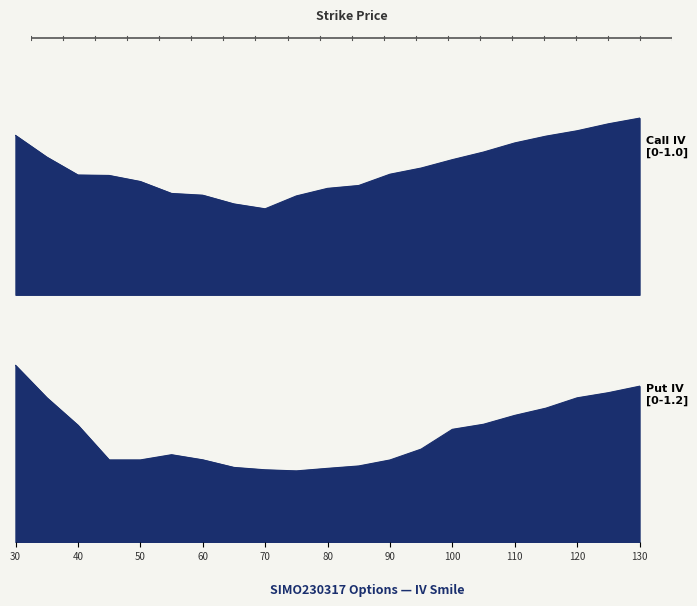

Reading left to right, extract all data points from this chart.

Call IV: 0.9	0.7	0.6	0.6	0.6	0.5	0.5	0.5	0.5	0.5	0.6	0.6	0.7	0.7	0.7	0.8	0.8	0.9	0.9	0.9	1.0
Put IV: 1.1	0.9	0.7	0.5	0.5	0.5	0.5	0.5	0.4	0.4	0.5	0.5	0.5	0.6	0.7	0.7	0.8	0.8	0.9	0.9	1.0